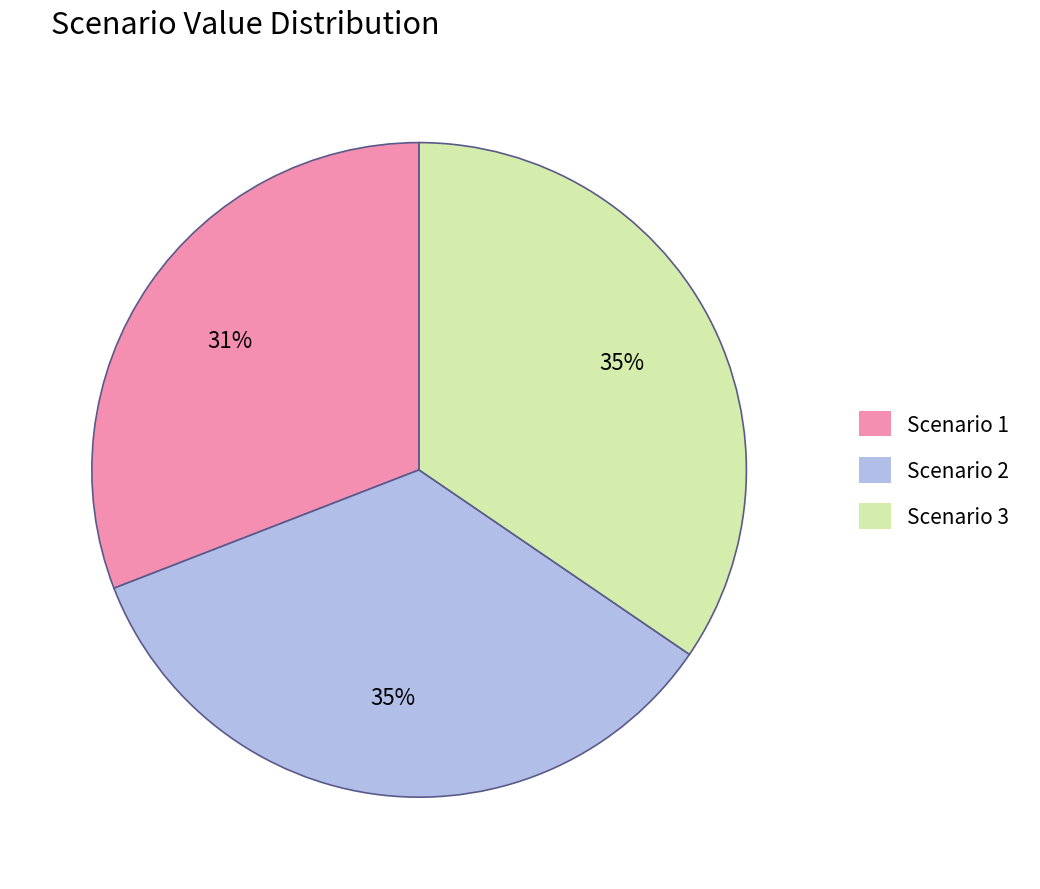

What is the ratio of the value at Scenario 1 to the value at Scenario 3?

0.9